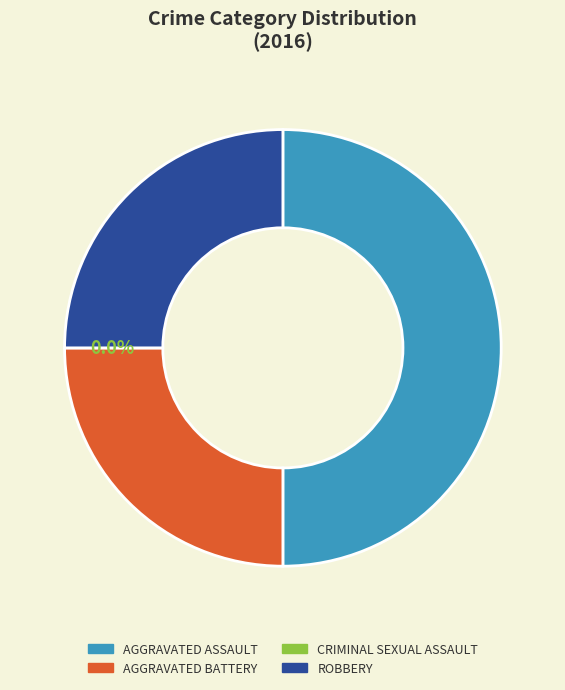

Count the number of slices in the pie.

4